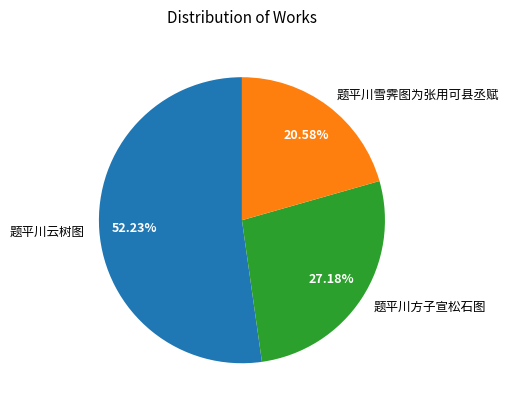

To the nearest percent, what is the combined percentage of 题平川雪霁图为张用可县丞赋 and 题平川方子宣松石图?

48%